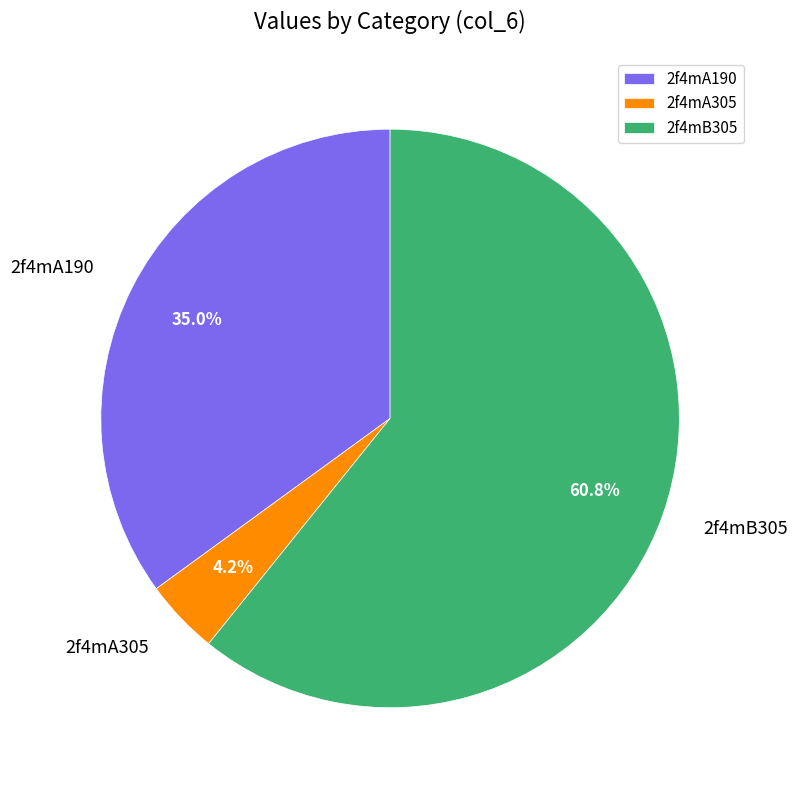

True or false: 2f4mA190 accounts for 35% of the total.

True